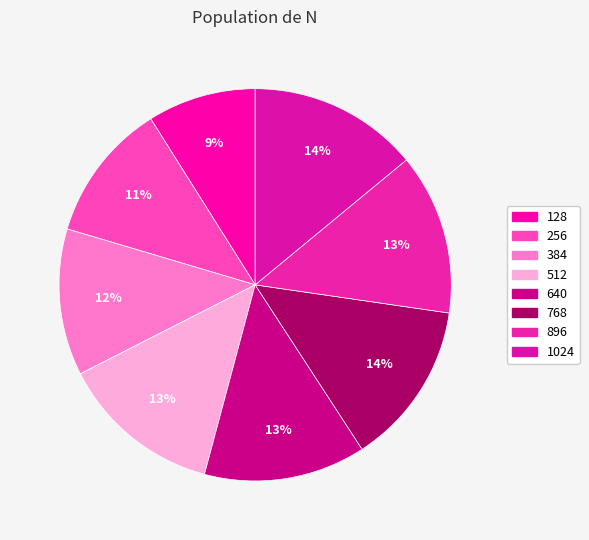

Count the number of slices in the pie.

8